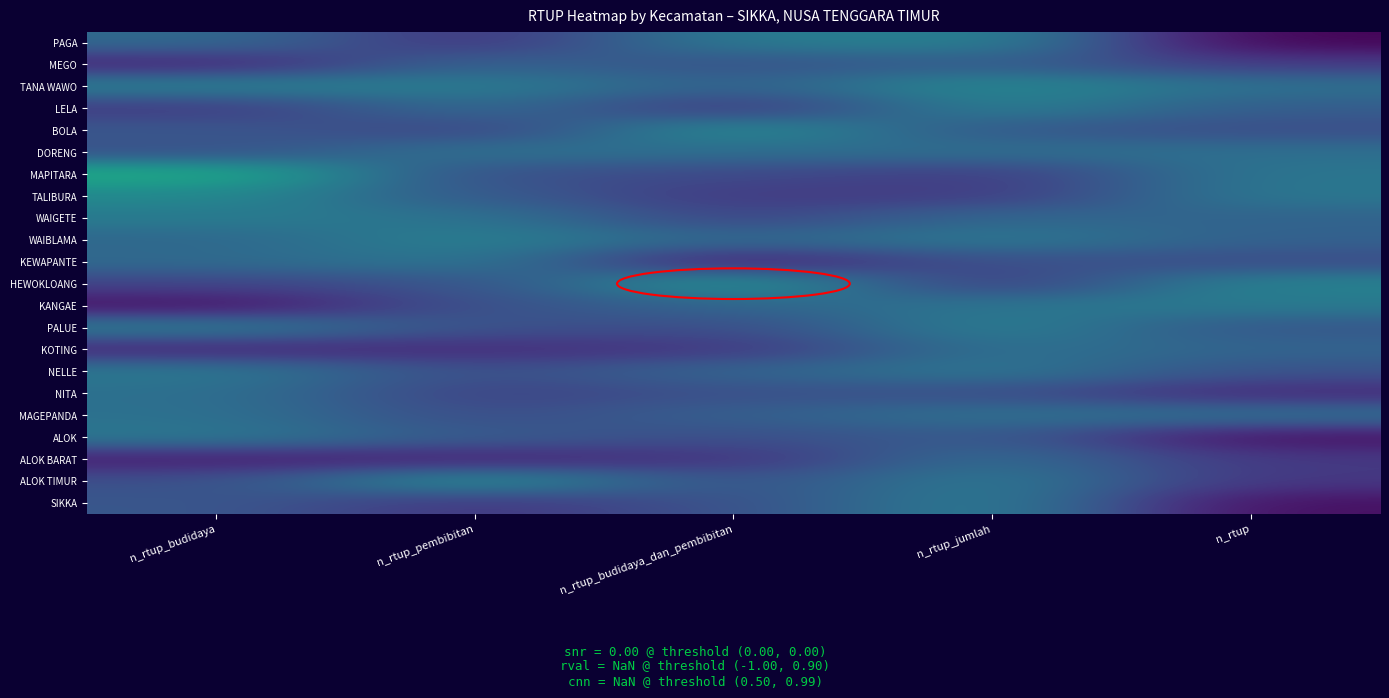

Reading left to right, transcribe all the data shown in this chart.

PAGA: n_rtup_budidaya=0.3	n_rtup_pembibitan=0.1	n_rtup_budidaya_dan_pembibitan=0.4	n_rtup_jumlah=0.4	n_rtup=0.0
MEGO: n_rtup_budidaya=0.1	n_rtup_pembibitan=0.3	n_rtup_budidaya_dan_pembibitan=0.3	n_rtup_jumlah=0.3	n_rtup=0.2
TANA WAWO: n_rtup_budidaya=0.4	n_rtup_pembibitan=0.4	n_rtup_budidaya_dan_pembibitan=0.3	n_rtup_jumlah=0.5	n_rtup=0.4
LELA: n_rtup_budidaya=0.2	n_rtup_pembibitan=0.4	n_rtup_budidaya_dan_pembibitan=0.2	n_rtup_jumlah=0.4	n_rtup=0.3
BOLA: n_rtup_budidaya=0.3	n_rtup_pembibitan=0.2	n_rtup_budidaya_dan_pembibitan=0.5	n_rtup_jumlah=0.3	n_rtup=0.2
DORENG: n_rtup_budidaya=0.2	n_rtup_pembibitan=0.4	n_rtup_budidaya_dan_pembibitan=0.4	n_rtup_jumlah=0.4	n_rtup=0.4
MAPITARA: n_rtup_budidaya=0.6	n_rtup_pembibitan=0.2	n_rtup_budidaya_dan_pembibitan=0.2	n_rtup_jumlah=0.2	n_rtup=0.4
TALIBURA: n_rtup_budidaya=0.5	n_rtup_pembibitan=0.3	n_rtup_budidaya_dan_pembibitan=0.2	n_rtup_jumlah=0.2	n_rtup=0.4
WAIGETE: n_rtup_budidaya=0.4	n_rtup_pembibitan=0.4	n_rtup_budidaya_dan_pembibitan=0.2	n_rtup_jumlah=0.3	n_rtup=0.3
WAIBLAMA: n_rtup_budidaya=0.3	n_rtup_pembibitan=0.4	n_rtup_budidaya_dan_pembibitan=0.3	n_rtup_jumlah=0.4	n_rtup=0.3
KEWAPANTE: n_rtup_budidaya=0.3	n_rtup_pembibitan=0.4	n_rtup_budidaya_dan_pembibitan=0.1	n_rtup_jumlah=0.3	n_rtup=0.2
HEWOKLOANG: n_rtup_budidaya=0.2	n_rtup_pembibitan=0.3	n_rtup_budidaya_dan_pembibitan=0.5	n_rtup_jumlah=0.2	n_rtup=0.4
KANGAE: n_rtup_budidaya=0.0	n_rtup_pembibitan=0.2	n_rtup_budidaya_dan_pembibitan=0.3	n_rtup_jumlah=0.4	n_rtup=0.4
PALUE: n_rtup_budidaya=0.4	n_rtup_pembibitan=0.2	n_rtup_budidaya_dan_pembibitan=0.2	n_rtup_jumlah=0.4	n_rtup=0.3
KOTING: n_rtup_budidaya=0.1	n_rtup_pembibitan=0.1	n_rtup_budidaya_dan_pembibitan=0.2	n_rtup_jumlah=0.4	n_rtup=0.3
NELLE: n_rtup_budidaya=0.4	n_rtup_pembibitan=0.2	n_rtup_budidaya_dan_pembibitan=0.3	n_rtup_jumlah=0.4	n_rtup=0.3
NITA: n_rtup_budidaya=0.4	n_rtup_pembibitan=0.2	n_rtup_budidaya_dan_pembibitan=0.2	n_rtup_jumlah=0.2	n_rtup=0.1
MAGEPANDA: n_rtup_budidaya=0.4	n_rtup_pembibitan=0.2	n_rtup_budidaya_dan_pembibitan=0.3	n_rtup_jumlah=0.4	n_rtup=0.4
ALOK: n_rtup_budidaya=0.4	n_rtup_pembibitan=0.3	n_rtup_budidaya_dan_pembibitan=0.2	n_rtup_jumlah=0.3	n_rtup=0.0
ALOK BARAT: n_rtup_budidaya=0.1	n_rtup_pembibitan=0.1	n_rtup_budidaya_dan_pembibitan=0.2	n_rtup_jumlah=0.4	n_rtup=0.2
ALOK TIMUR: n_rtup_budidaya=0.2	n_rtup_pembibitan=0.5	n_rtup_budidaya_dan_pembibitan=0.2	n_rtup_jumlah=0.4	n_rtup=0.2
SIKKA: n_rtup_budidaya=0.3	n_rtup_pembibitan=0.2	n_rtup_budidaya_dan_pembibitan=0.2	n_rtup_jumlah=0.4	n_rtup=0.0